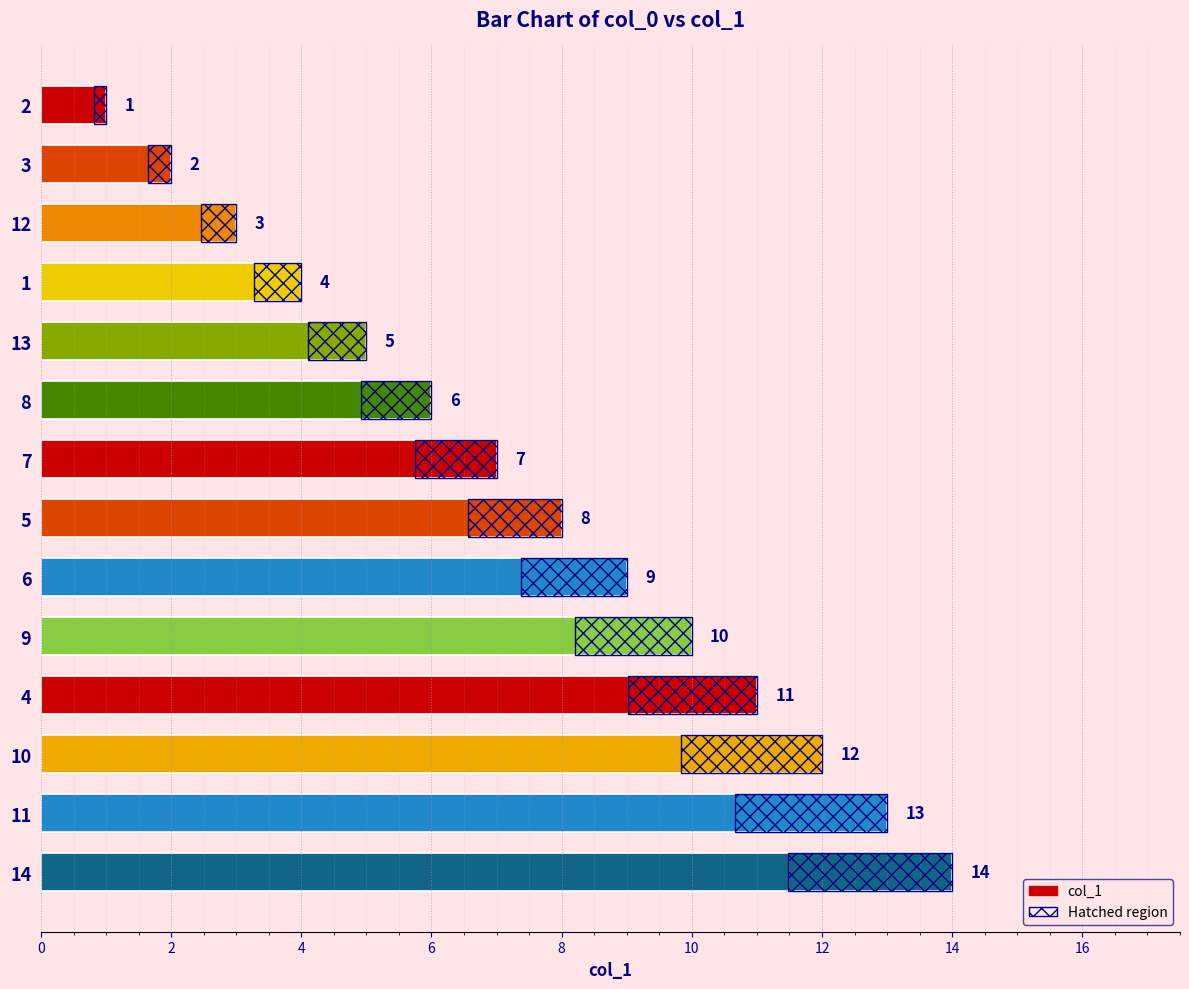

Which has a higher value, 8 or 10?

10